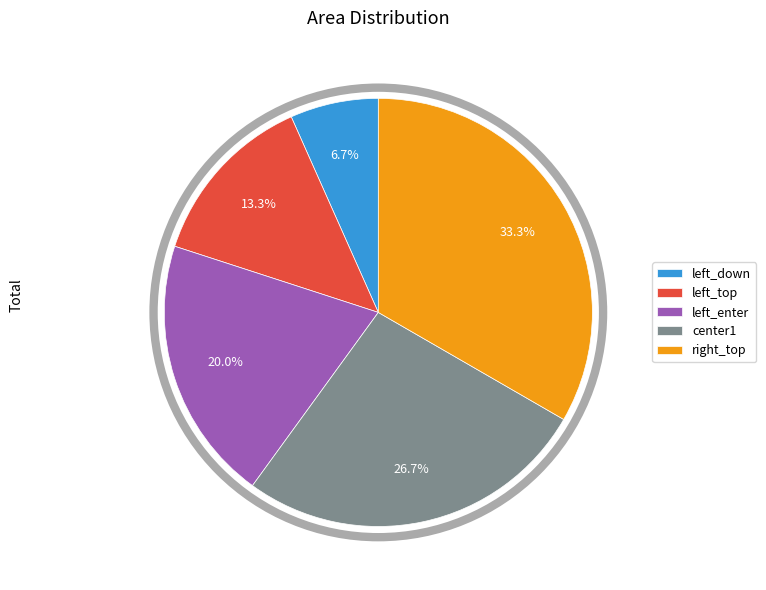

What percentage is NOT represented by left_enter?

80.0%